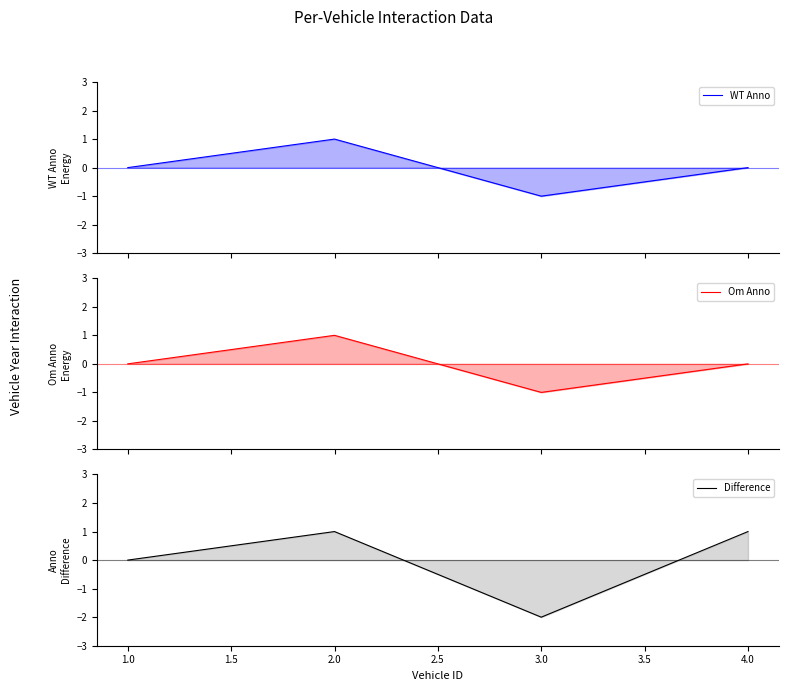

True or false: Difference has more than 2 interior local peaks.

False